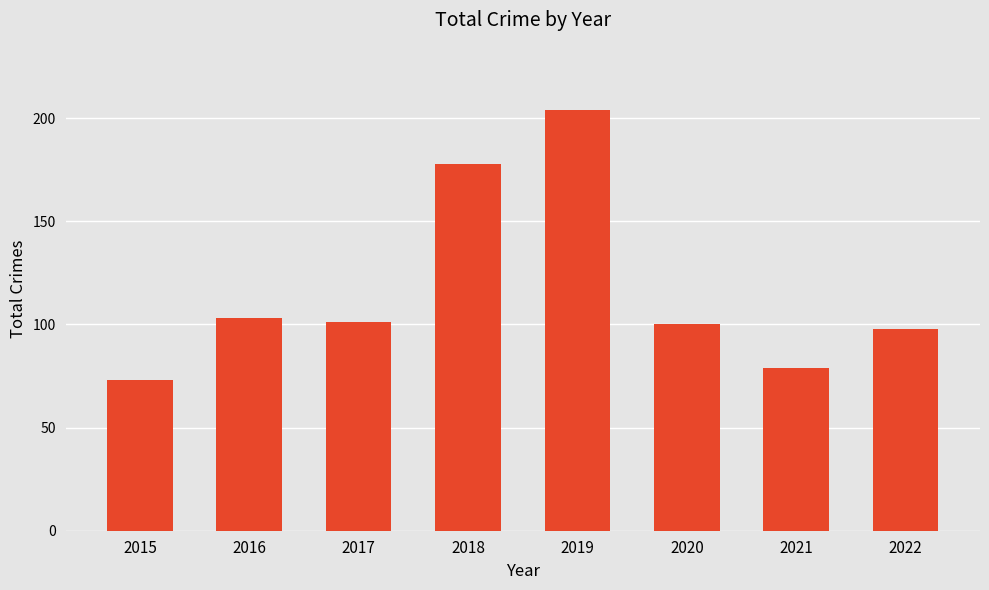

True or false: the data shows 103 at 2016.

True